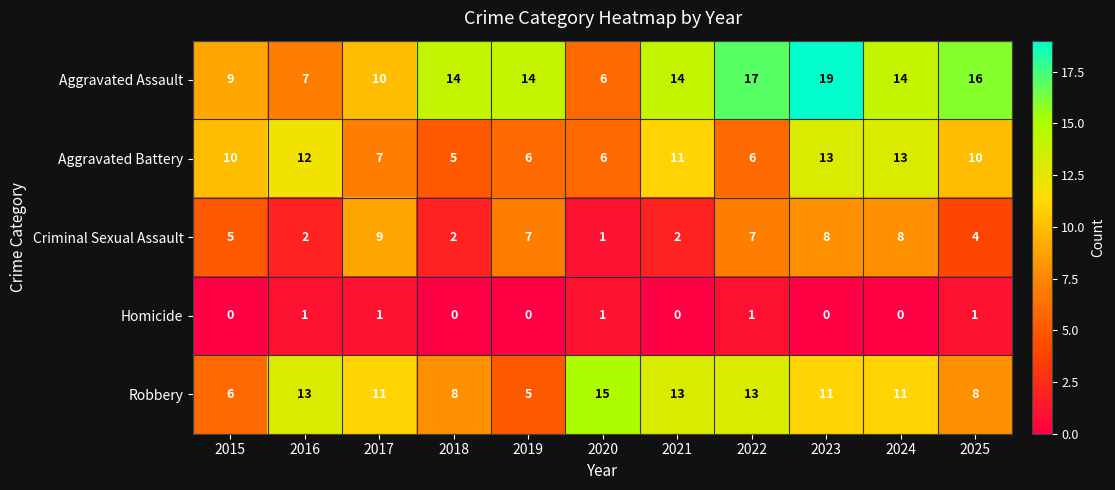

At 2024, list the series in order from largest to smallest.

Aggravated Assault, Aggravated Battery, Robbery, Criminal Sexual Assault, Homicide